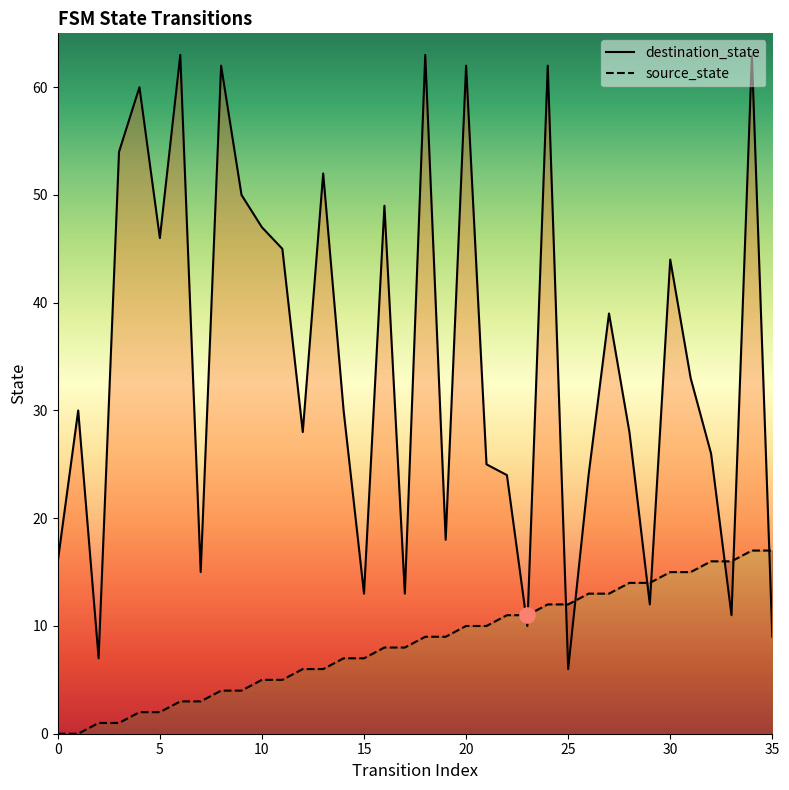

What are all the series names shown in the legend?

destination_state, source_state